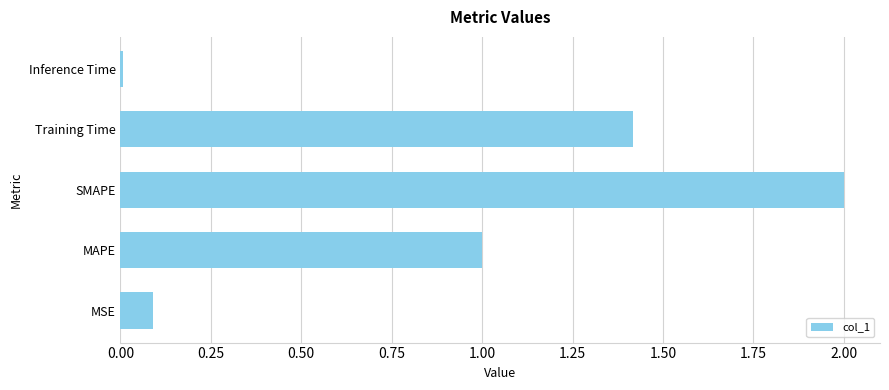

Approximately how many times larger is the value at Training Time compared to SMAPE?

0.7